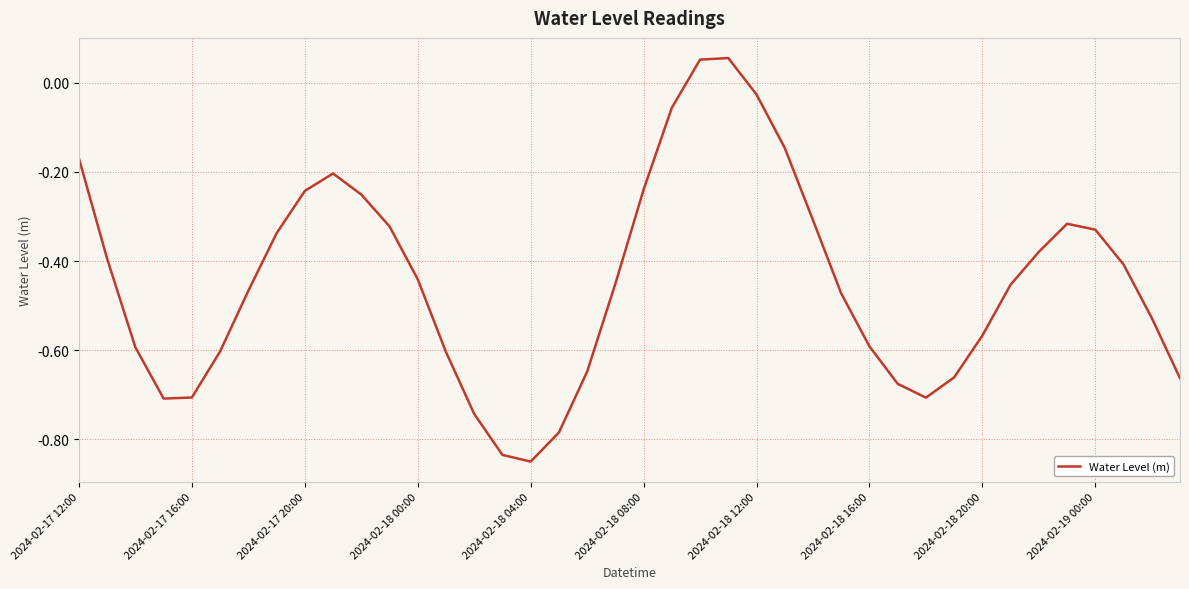

What is the difference between the maximum and minimum values?

0.9